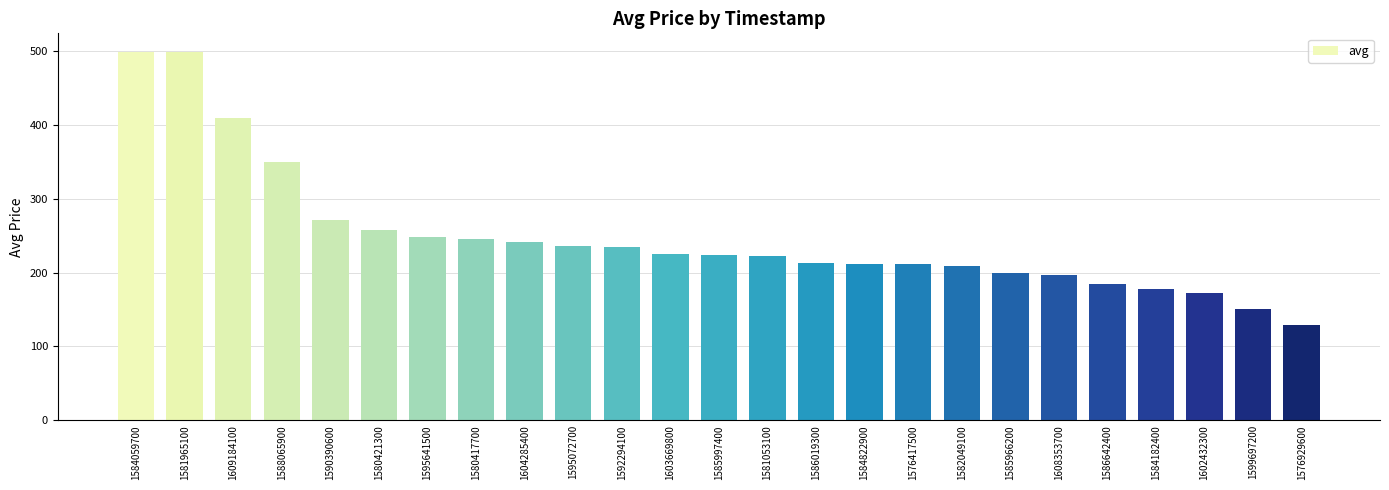

True or false: the data shows 236 at 1595072700.

True